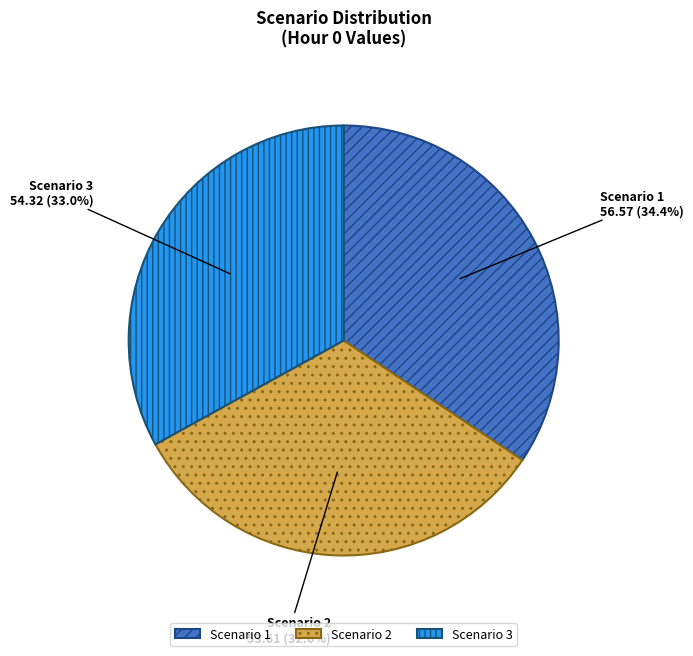

Is there a majority slice in this chart?

No